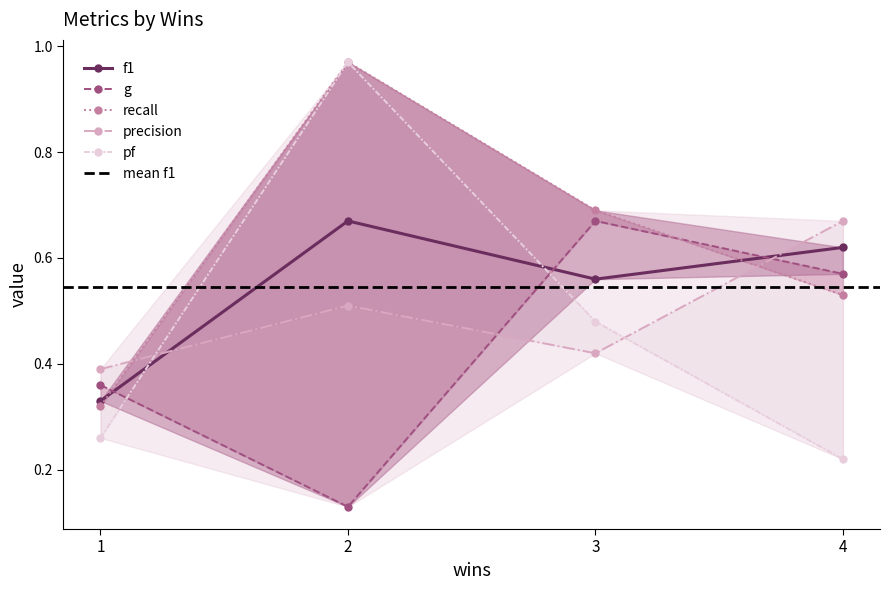

What is the spread (max minus min) of values at 2?

0.8